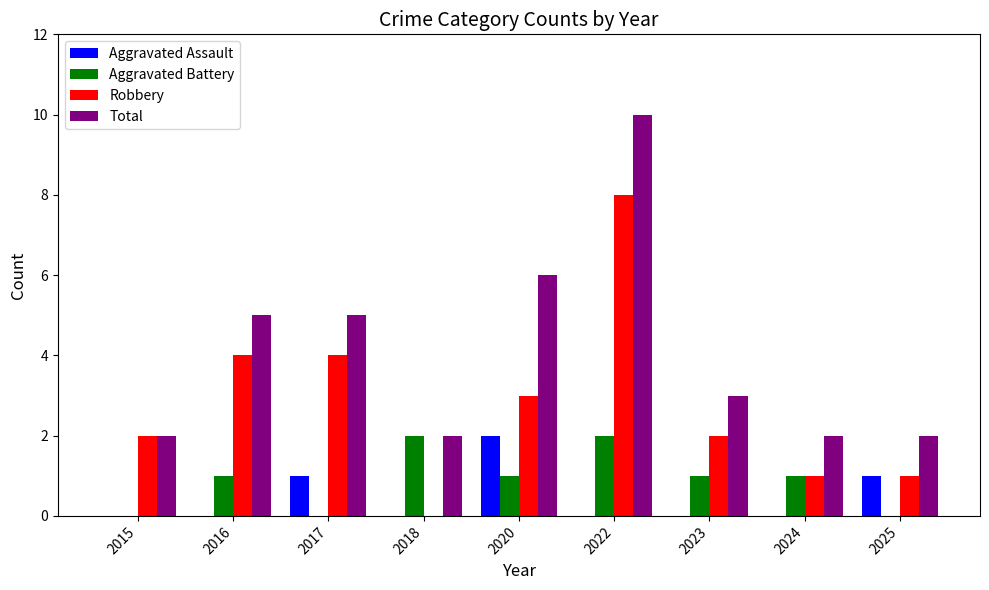

Between 2020 and 2022, which series saw the biggest shift?

Robbery